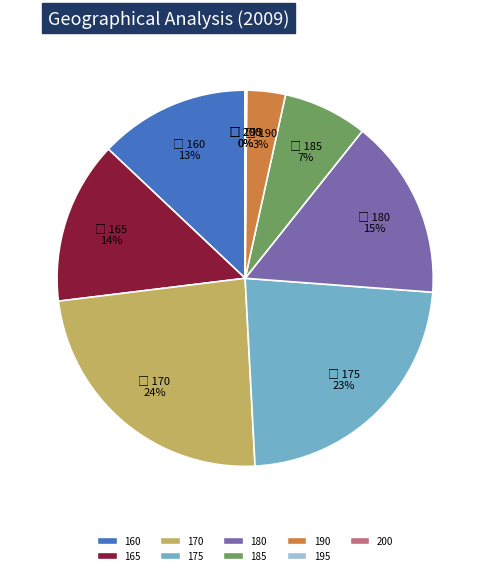

What is the largest slice in the pie chart?

170